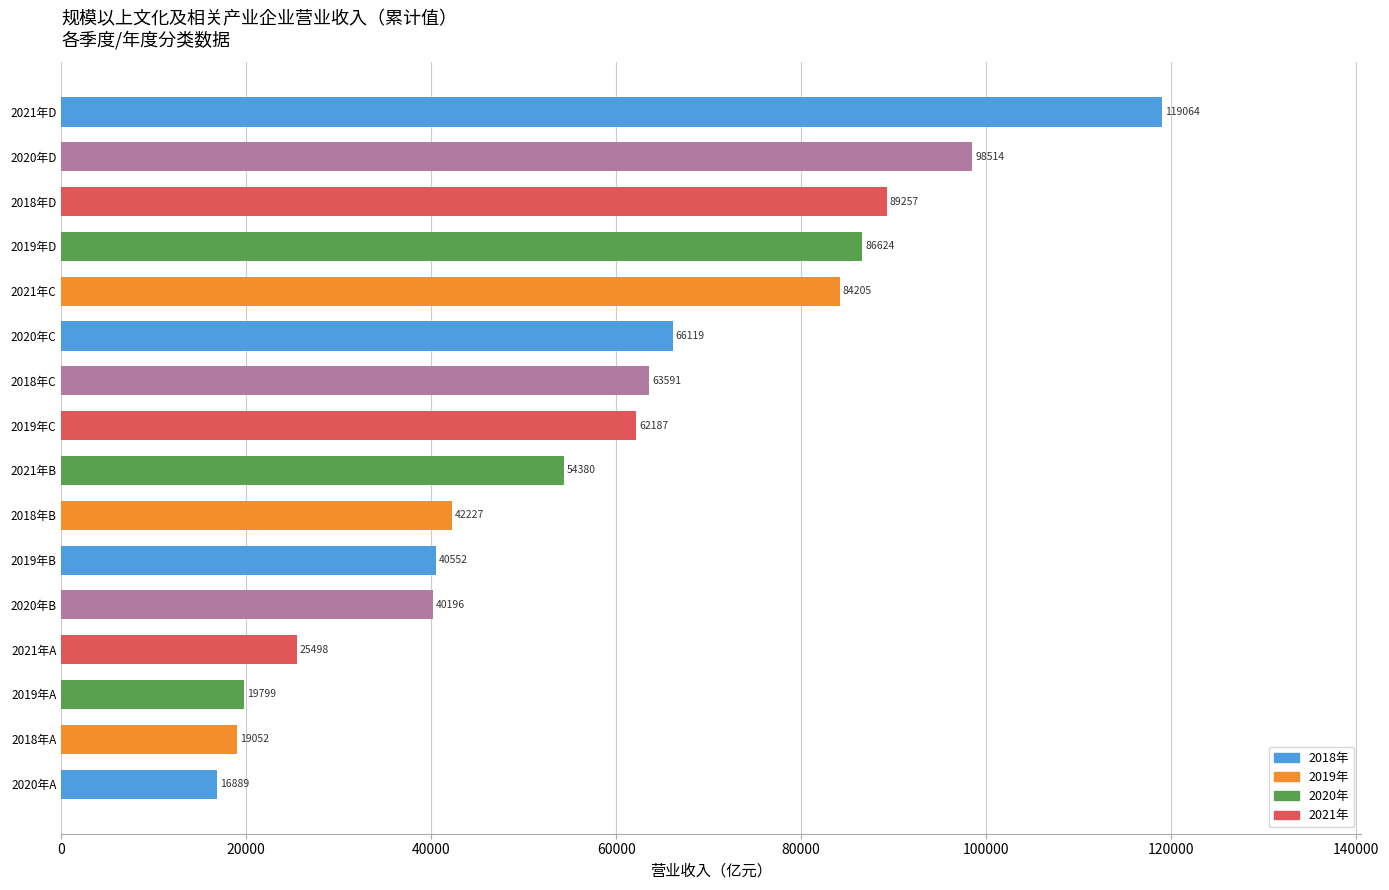

Rank the categories by value from highest to lowest.

2021年D, 2020年D, 2018年D, 2019年D, 2021年C, 2020年C, 2018年C, 2019年C, 2021年B, 2018年B, 2019年B, 2020年B, 2021年A, 2019年A, 2018年A, 2020年A